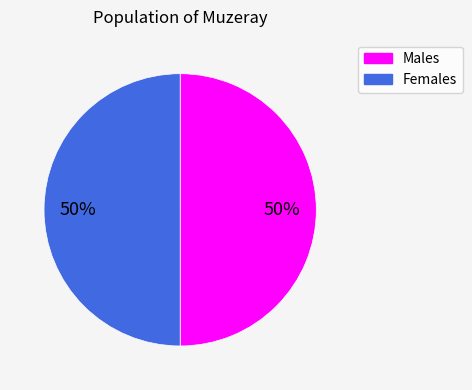

True or false: Males accounts for 61% of the total.

False